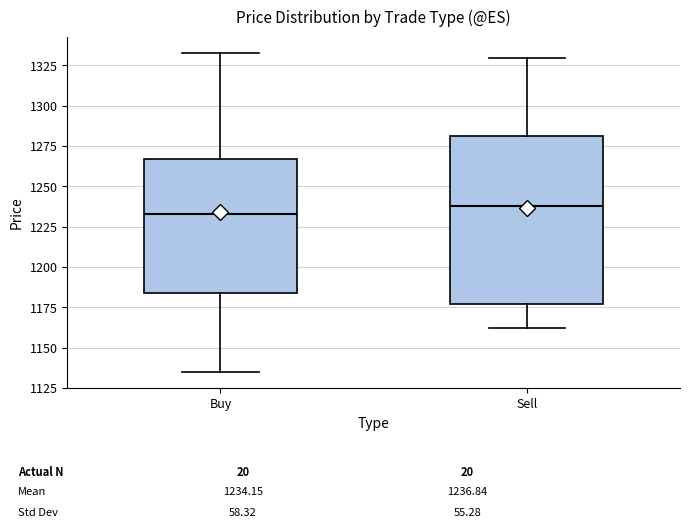

Comparing the boxes themselves (not the whiskers), which one is the tallest?

Sell